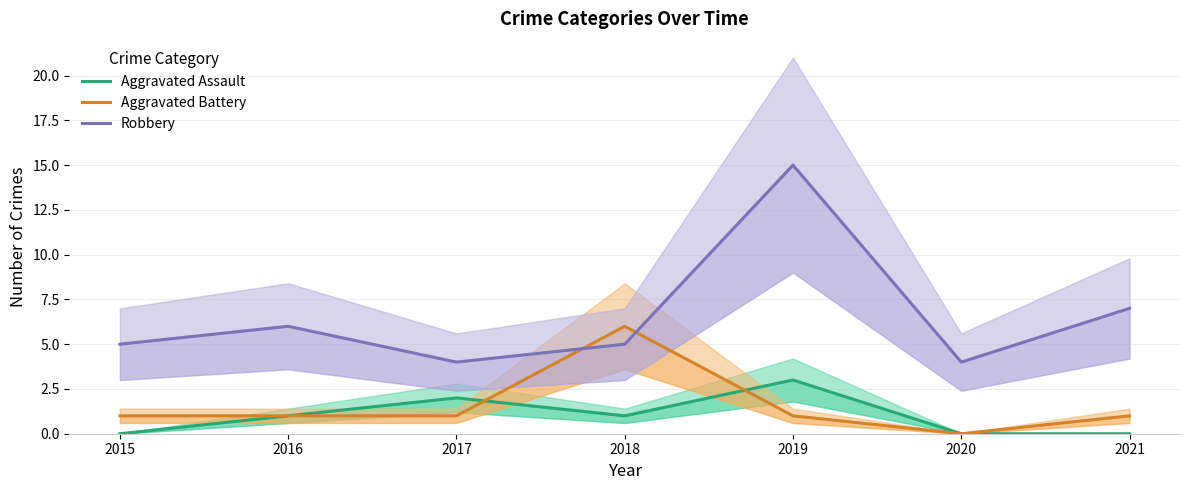

What is the sum of all Aggravated Assault values?

7